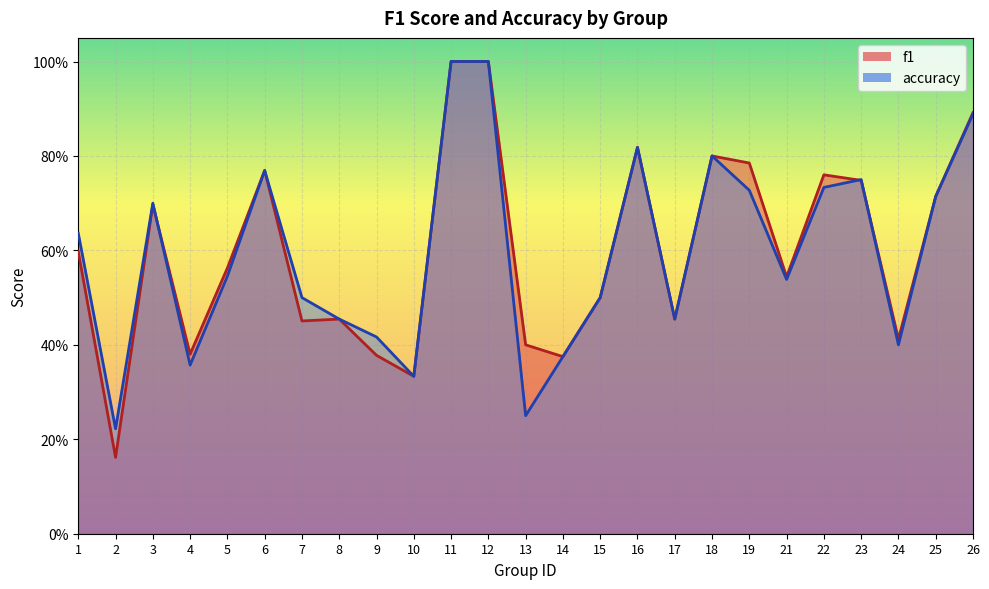

Count the number of data series in this chart.

2